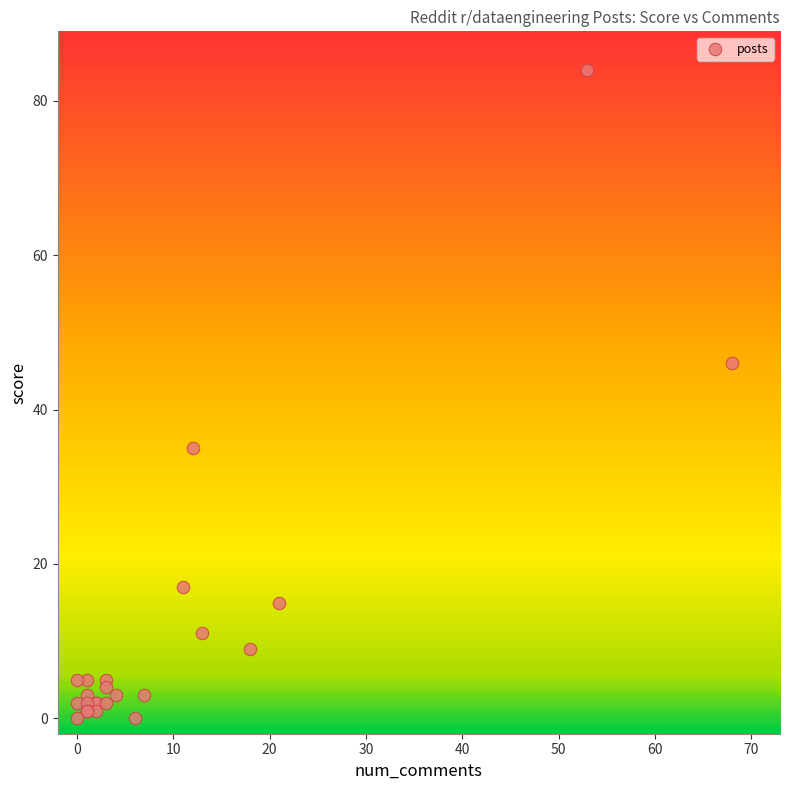

What Y value in the scatter plot is closest to 42?

46